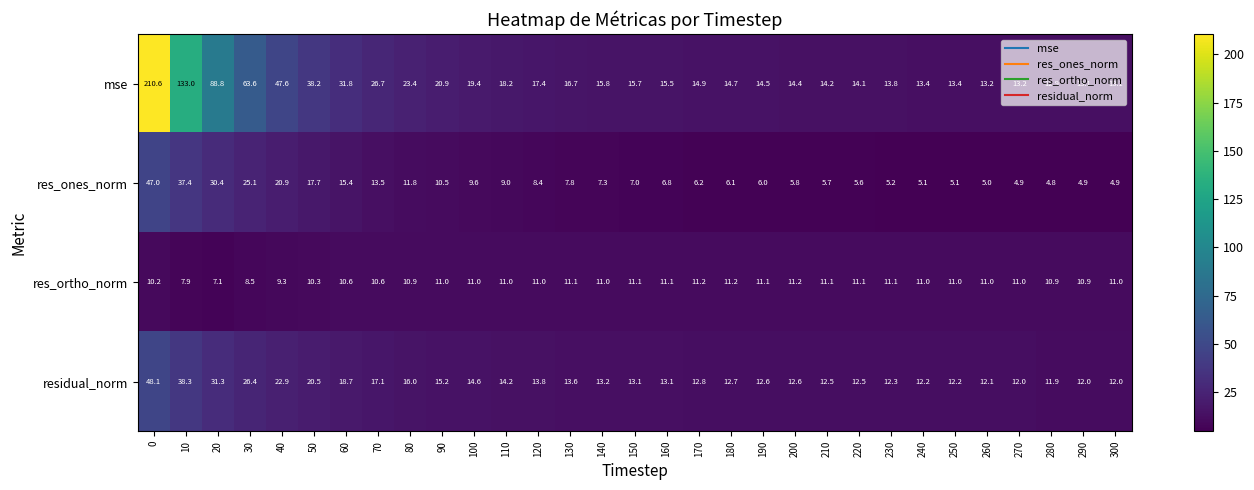

Which series has the largest range (max minus min)?

mse